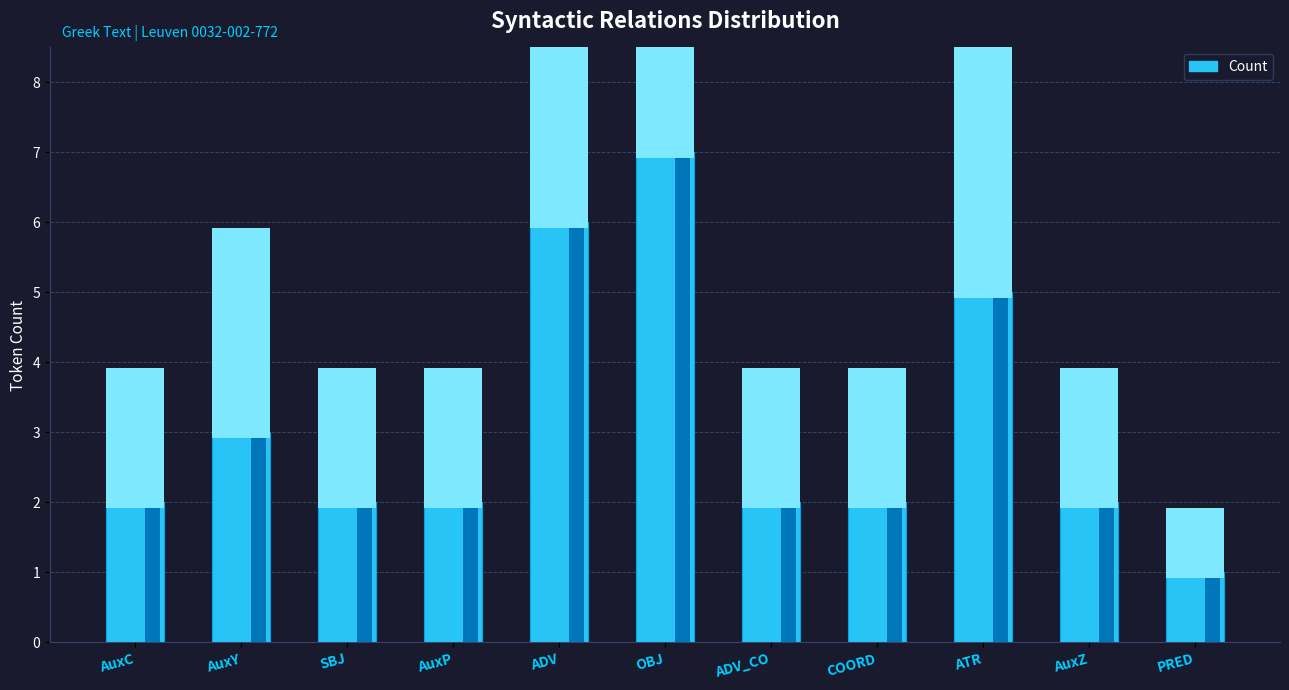

Rank the categories by value from highest to lowest.

OBJ, ADV, ATR, AuxY, AuxC, SBJ, AuxP, ADV_CO, COORD, AuxZ, PRED